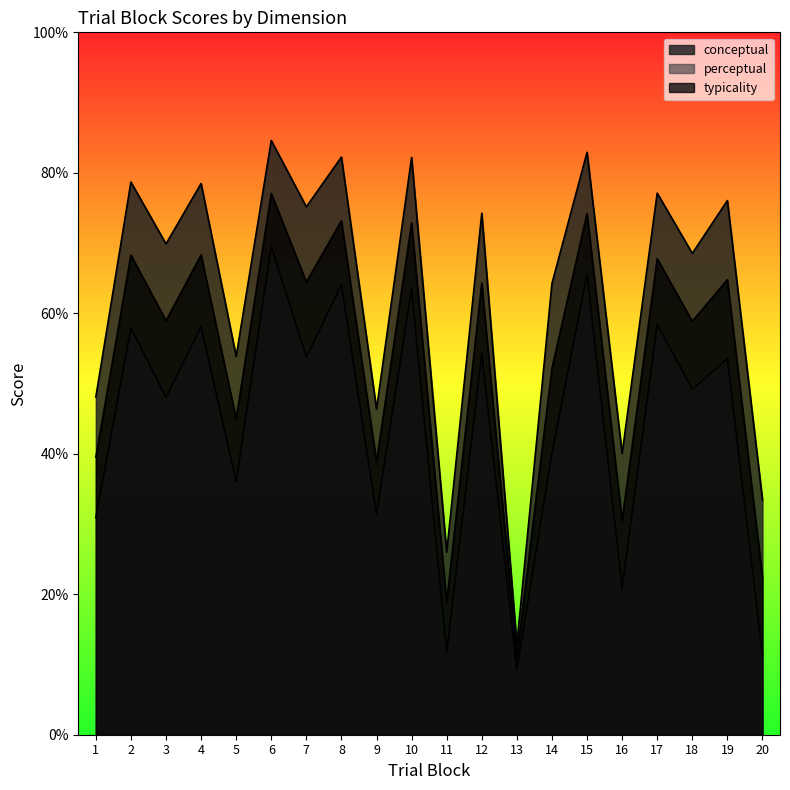

Reading left to right, list all the values displayed in this chart.

conceptual: 1=48.1	2=78.7	3=69.9	4=78.5	5=53.9	6=84.6	7=75.2	8=82.2	9=46.4	10=82.2	11=26.0	12=74.2	13=12.9	14=64.2	15=82.9	16=40.0	17=77.1	18=68.5	19=76.0	20=33.5
perceptual: 1=30.9	2=57.9	3=48.0	4=58.1	5=36.0	6=69.5	7=53.8	8=64.1	9=31.3	10=63.5	11=11.7	12=54.3	13=9.2	14=40.1	15=65.5	16=20.9	17=58.4	18=49.2	19=53.5	20=11.4
typicality: 1=39.5	2=68.3	3=59.0	4=68.3	5=45.0	6=77.1	7=64.5	8=73.2	9=38.9	10=72.9	11=18.8	12=64.3	13=11.1	14=52.2	15=74.2	16=30.5	17=67.8	18=58.9	19=64.8	20=22.4